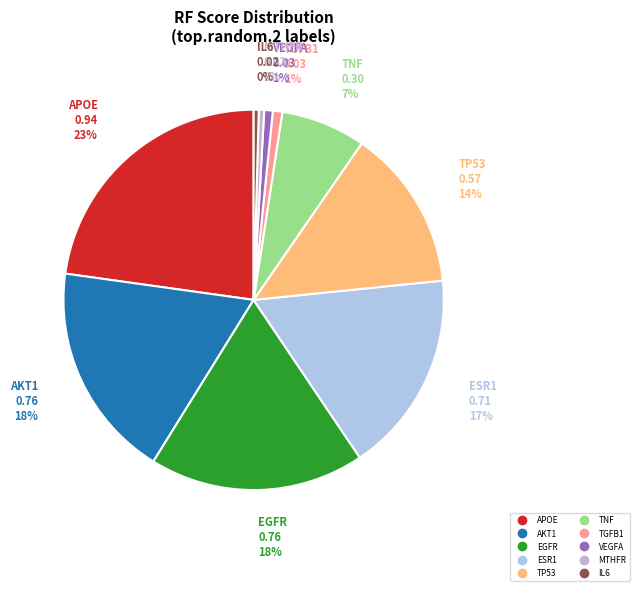

Do TGFB1 and AKT1 together represent more than half of the pie?

No